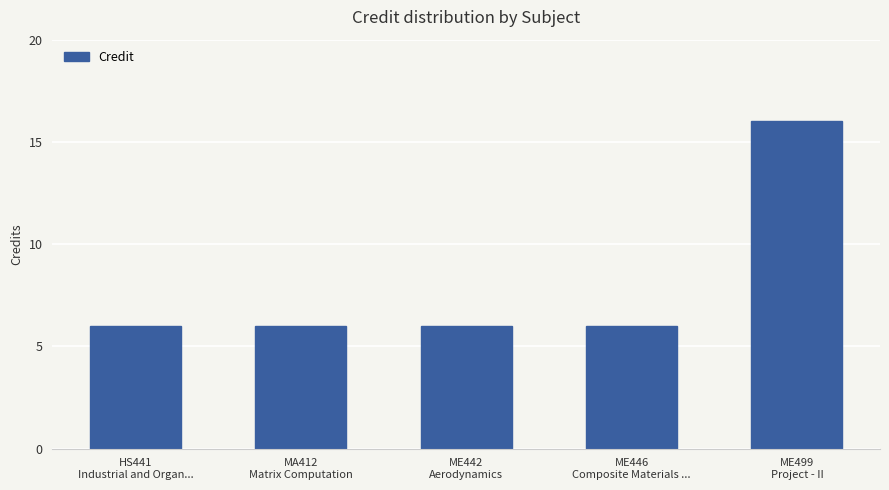

What is the minimum value shown in the chart?

6